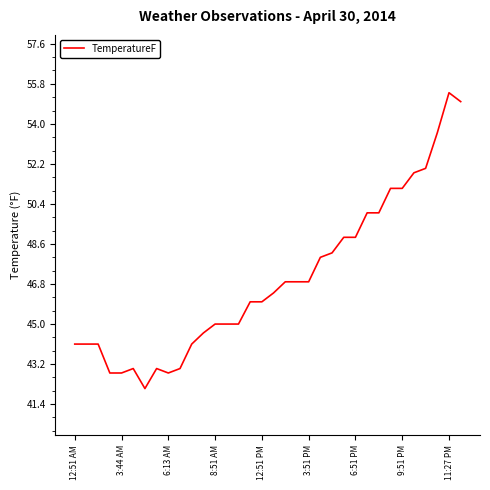

What is the minimum value shown in the chart?

42.1